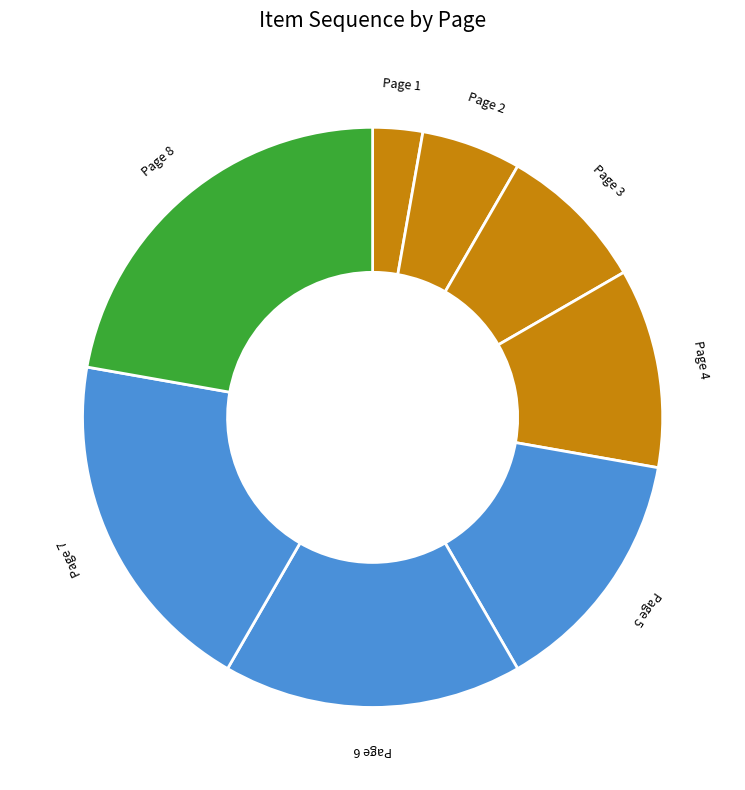

Approximately how many times larger is the value at Page 3 compared to Page 6?

0.5